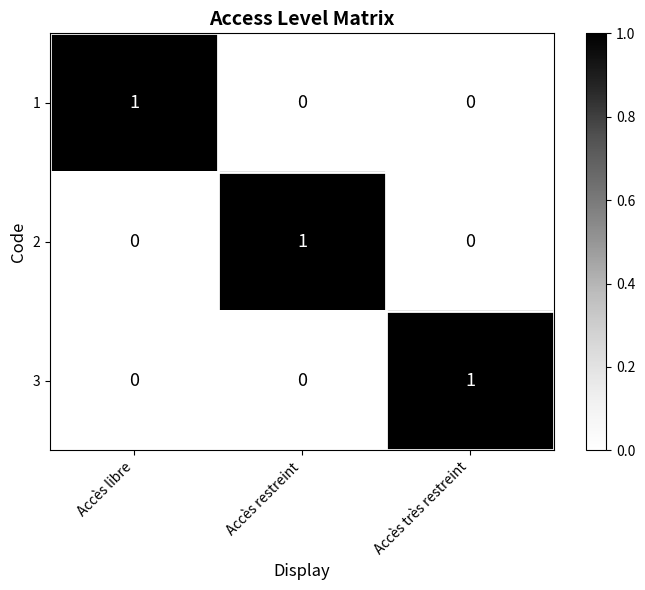

At which label does 2 reach its peak?

Accès restreint